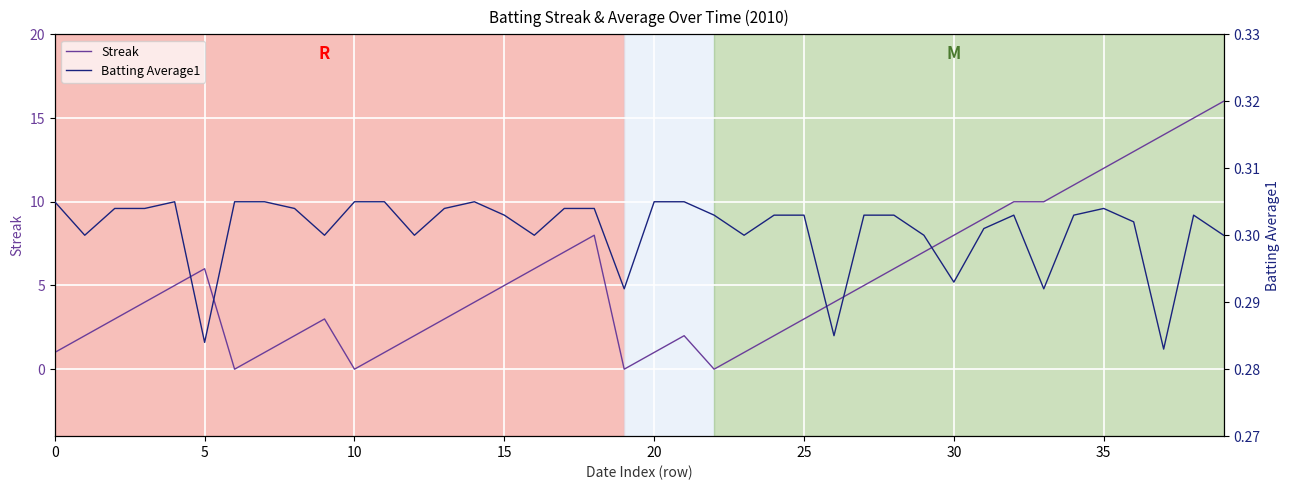

What is the value of the Batting Average1 point at the 12th from the left?

0.3